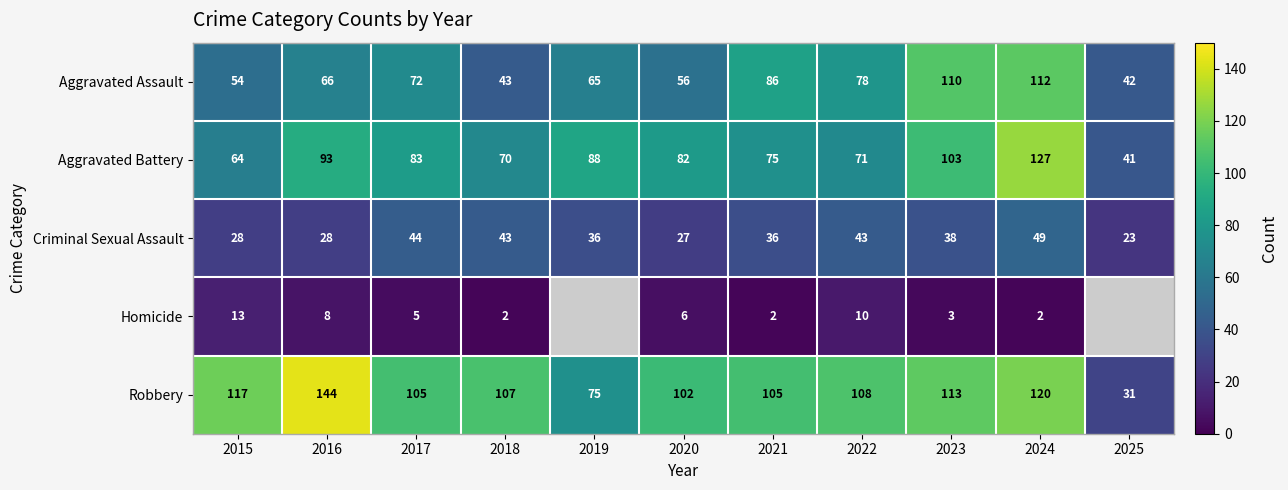

What is the average value of the Aggravated Assault series?

71